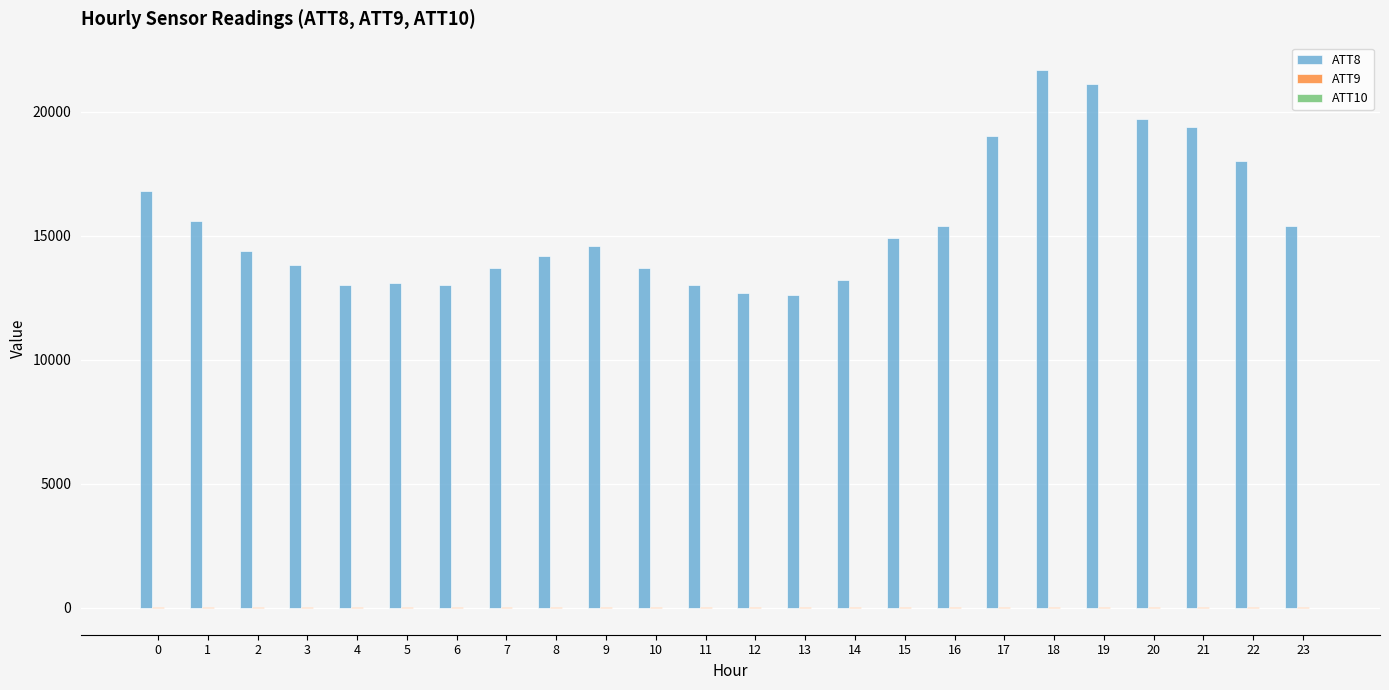

What is the maximum value shown in the chart?

21700.0